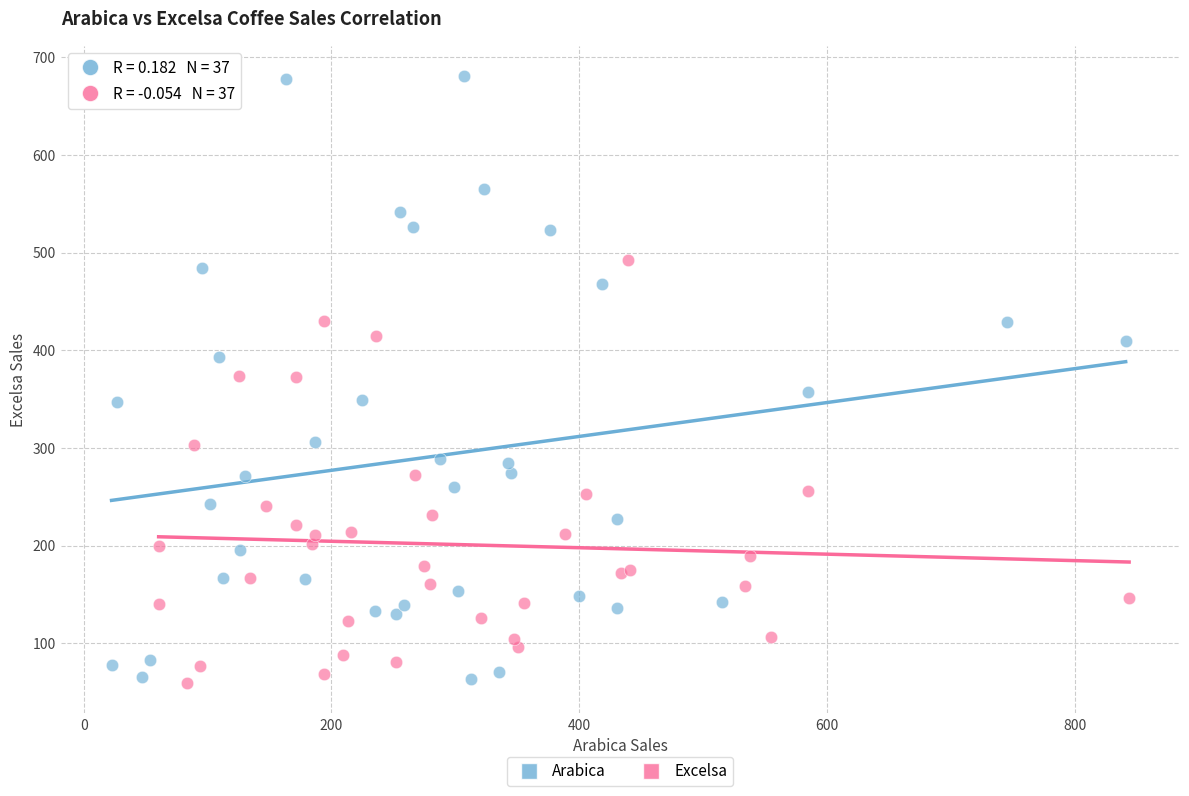

Which series has the largest Y range (max minus min)?

Arabica